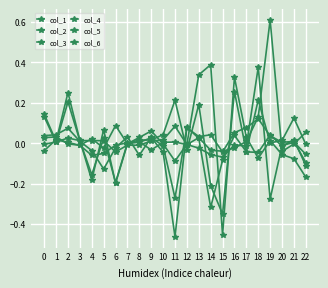

How many times do col_6 and col_1 cross each other?

15